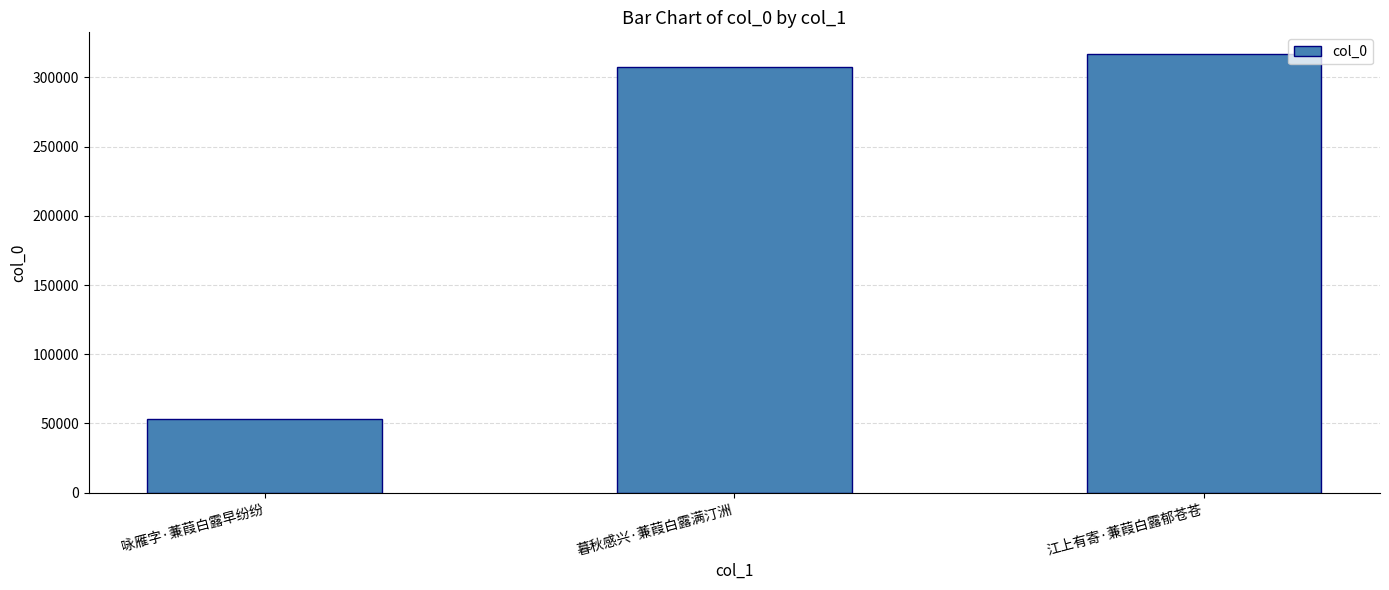

True or false: the data shows 95209 at 咏雁字·蒹葭白露早纷纷.

False